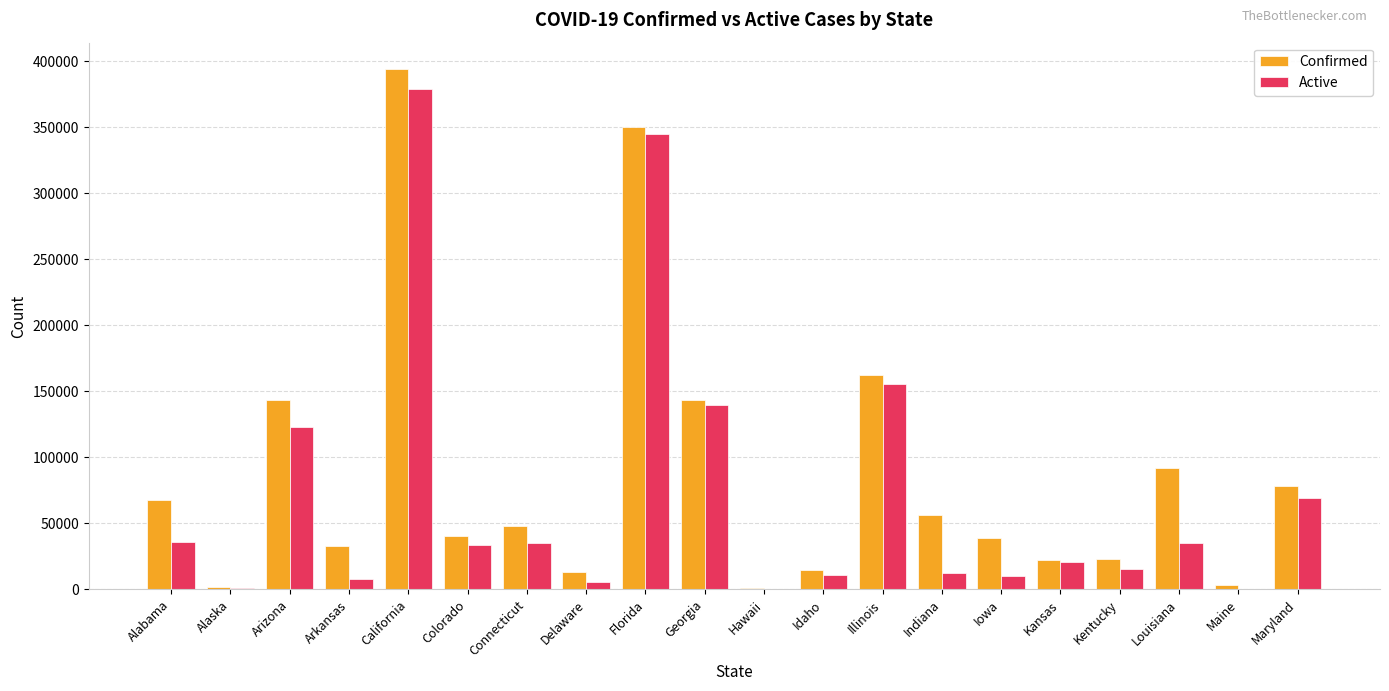

Is it true that Active equals 234342 at California?

False